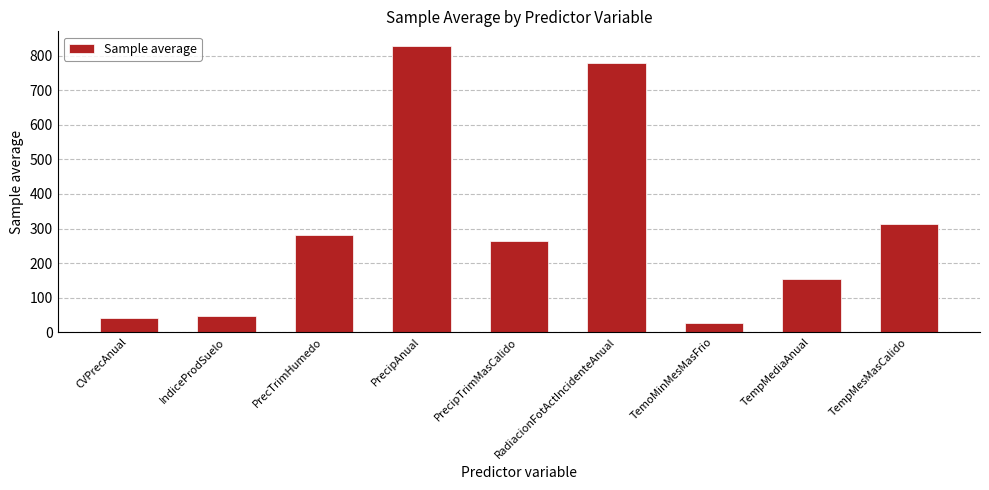

What is the label of the 8th bar from the left?

TempMediaAnual